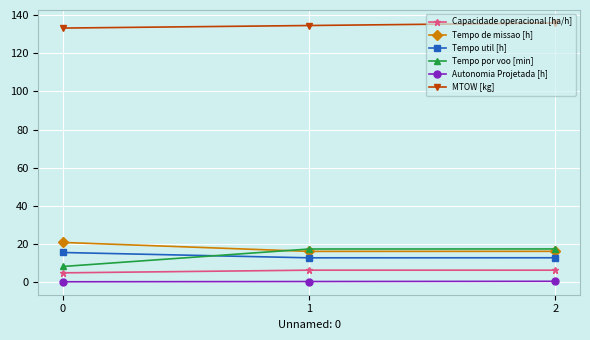

What is the sum of the MTOW [kg] values at 1 and 0?

267.8